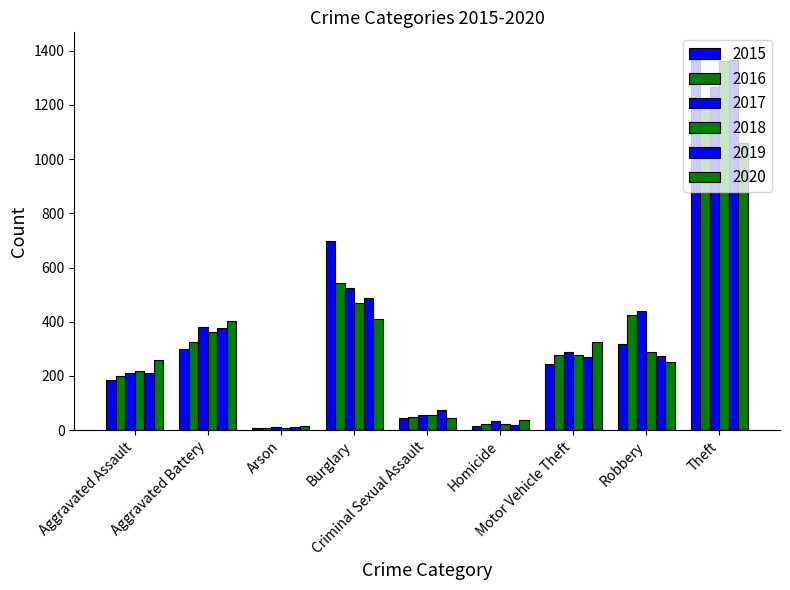

Which series has the largest total across all categories?

2015